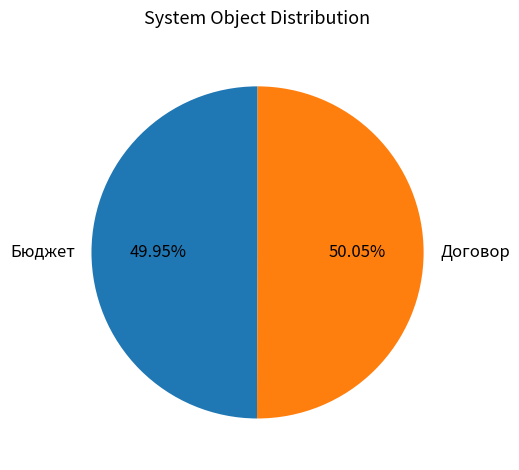

True or false: Бюджет accounts for 56% of the total.

False